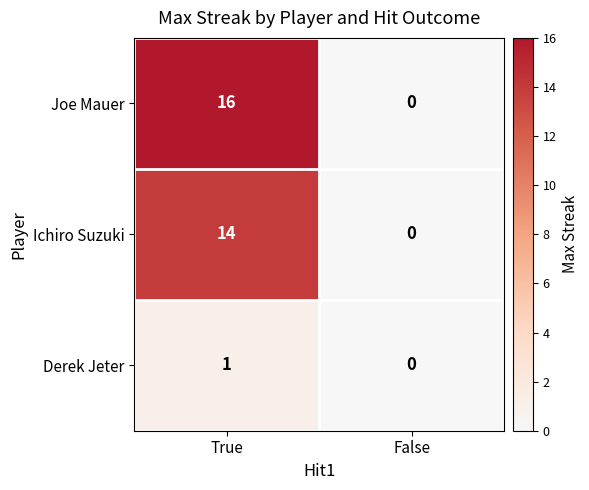

Which category has the lowest value across all series?

False